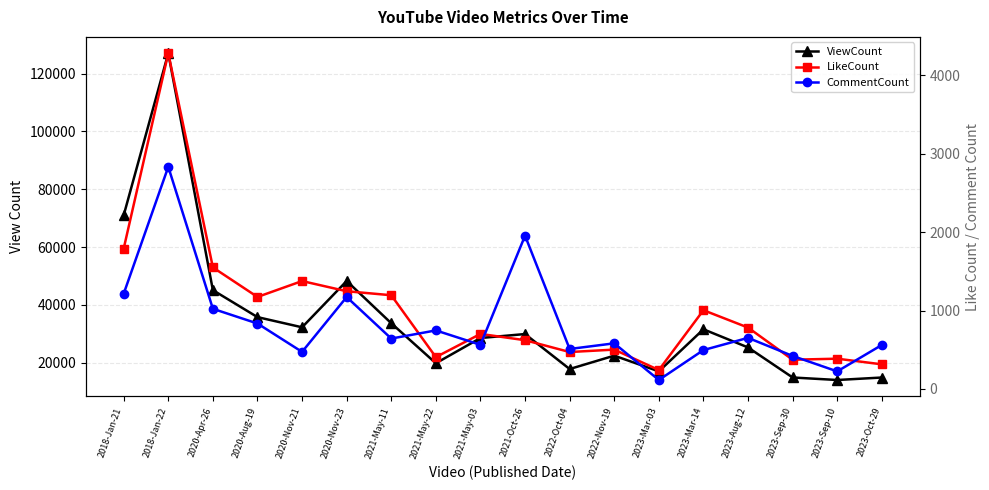

Is the value of CommentCount at 2020-Apr-26 greater than the value of LikeCount at 2023-Mar-03?

Yes